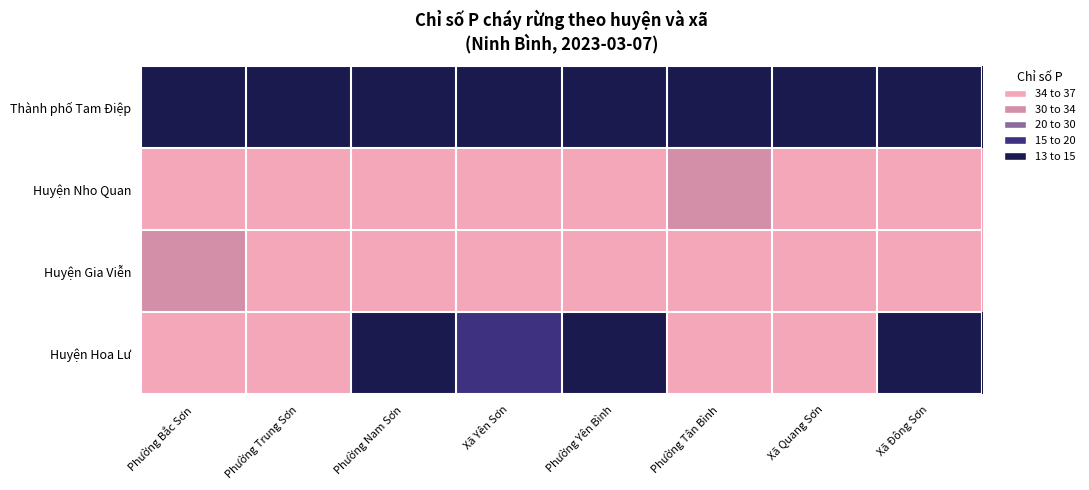

Which series has the widest spread of values?

Huyện Hoa Lư